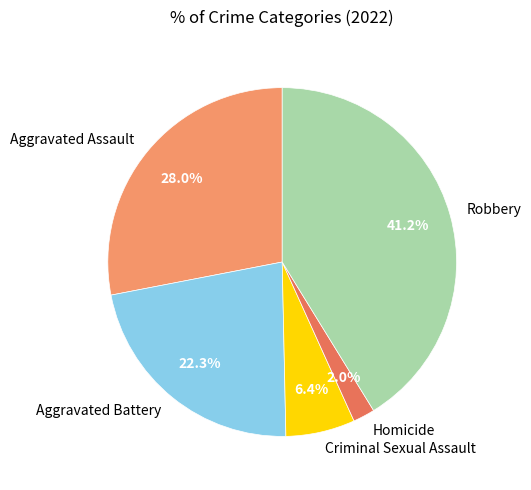

What percentage is the Criminal Sexual Assault slice, to the nearest percent?

6%